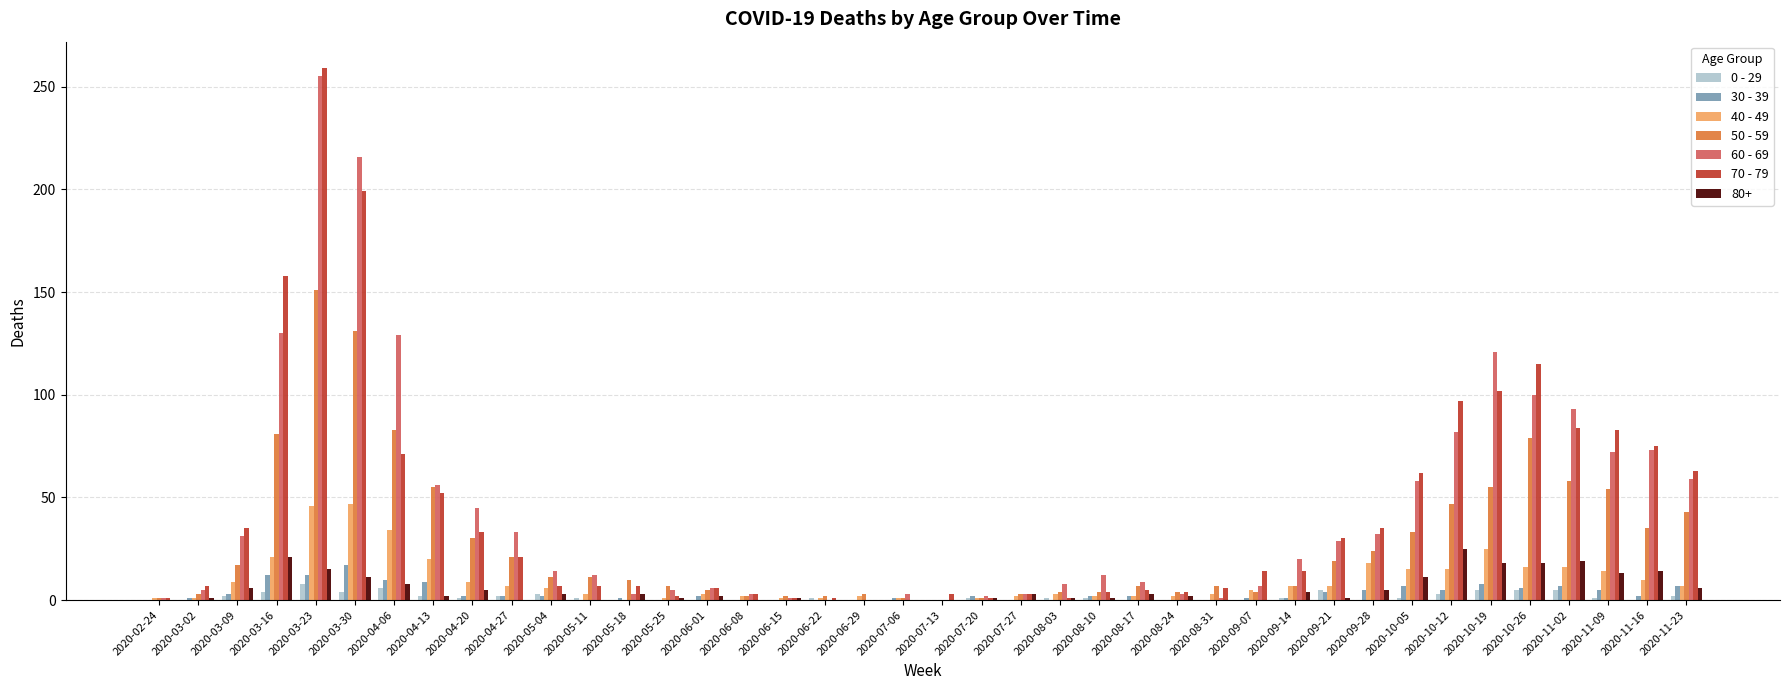

How many data points does each series have?

40